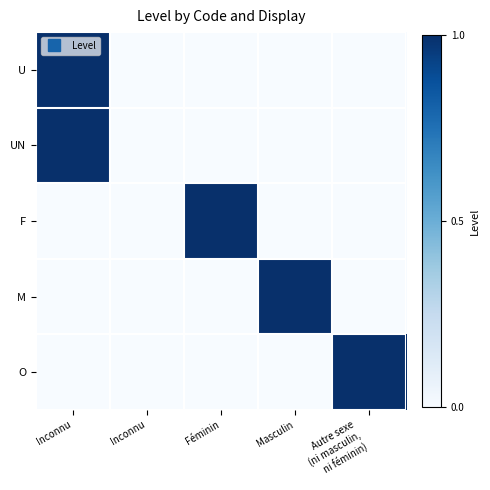

At which category does the chart reach its peak across all series?

Inconnu